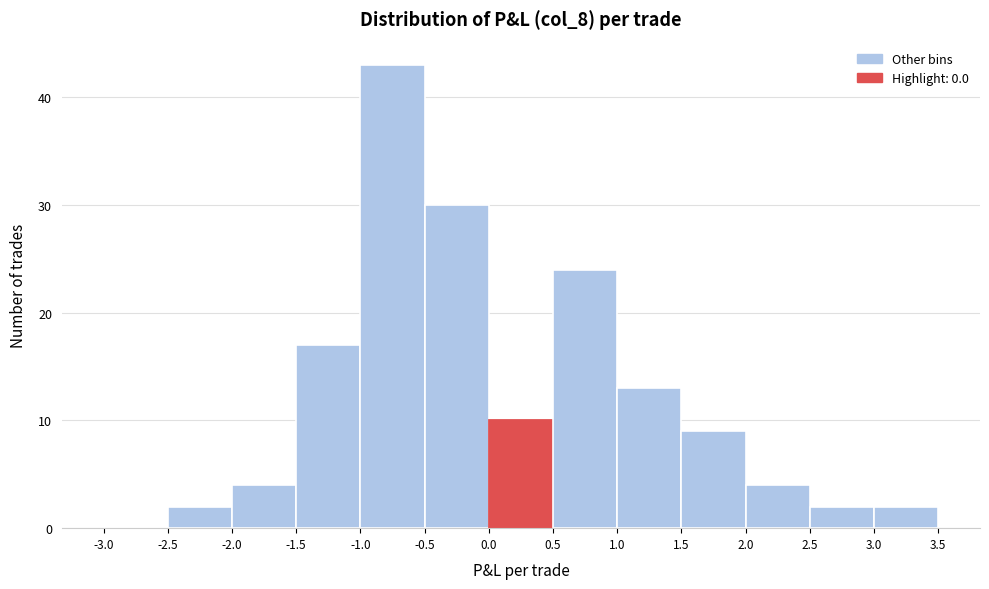

Over which range of the x-axis is the bar tallest?

-1.0 to -0.5